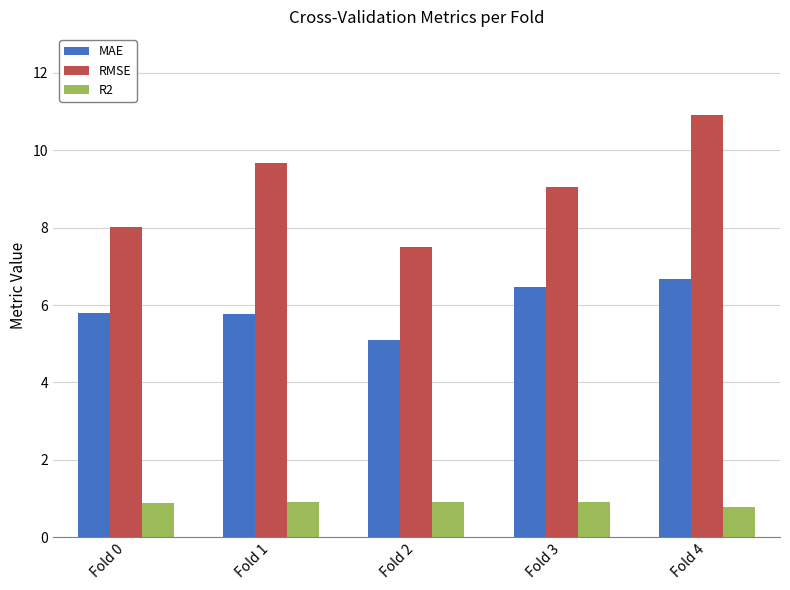

At which category does the chart reach its peak across all series?

Fold 4